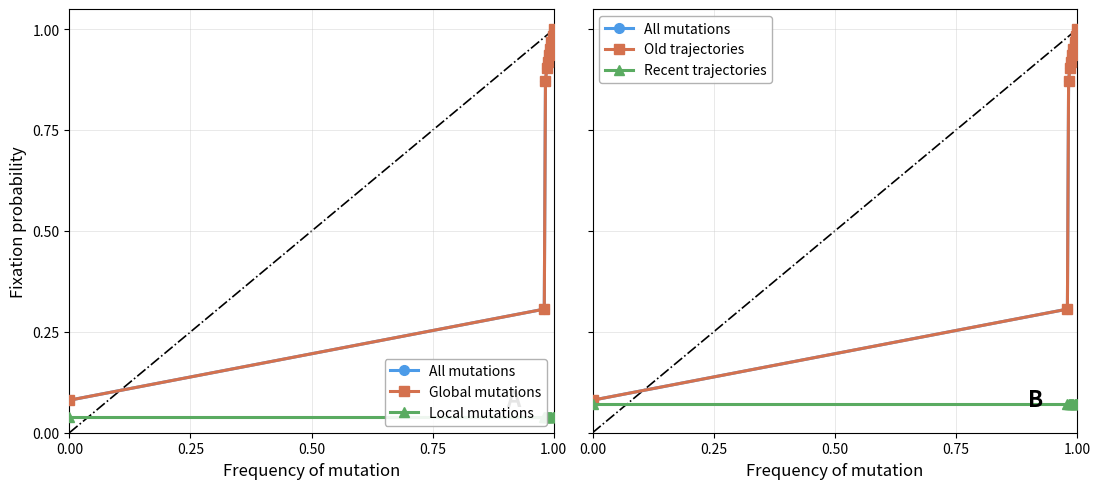

Is this an area chart (filled region under the line)?

No